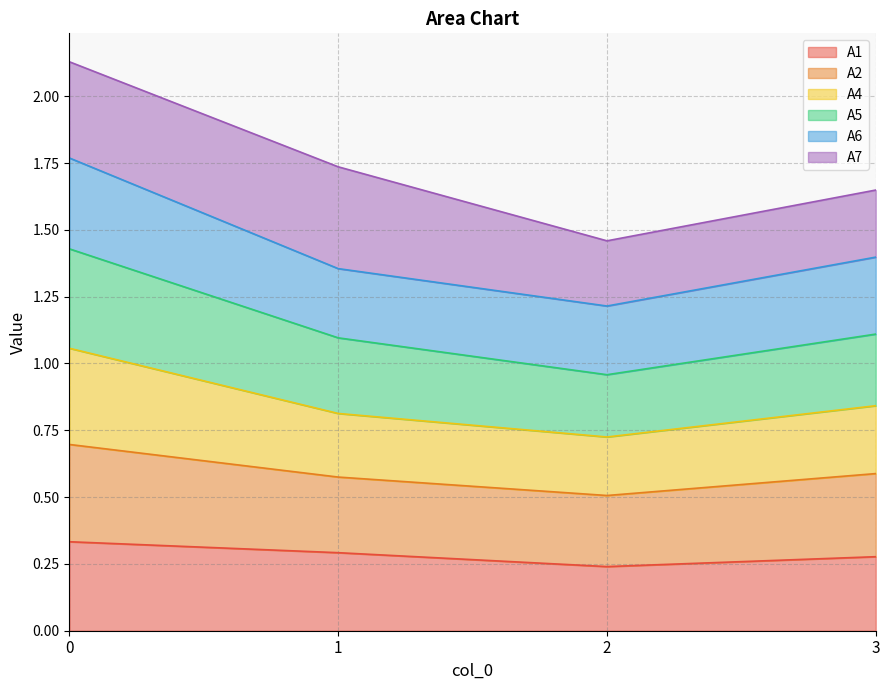

What are all the series names shown in the legend?

A1, A2, A4, A5, A6, A7